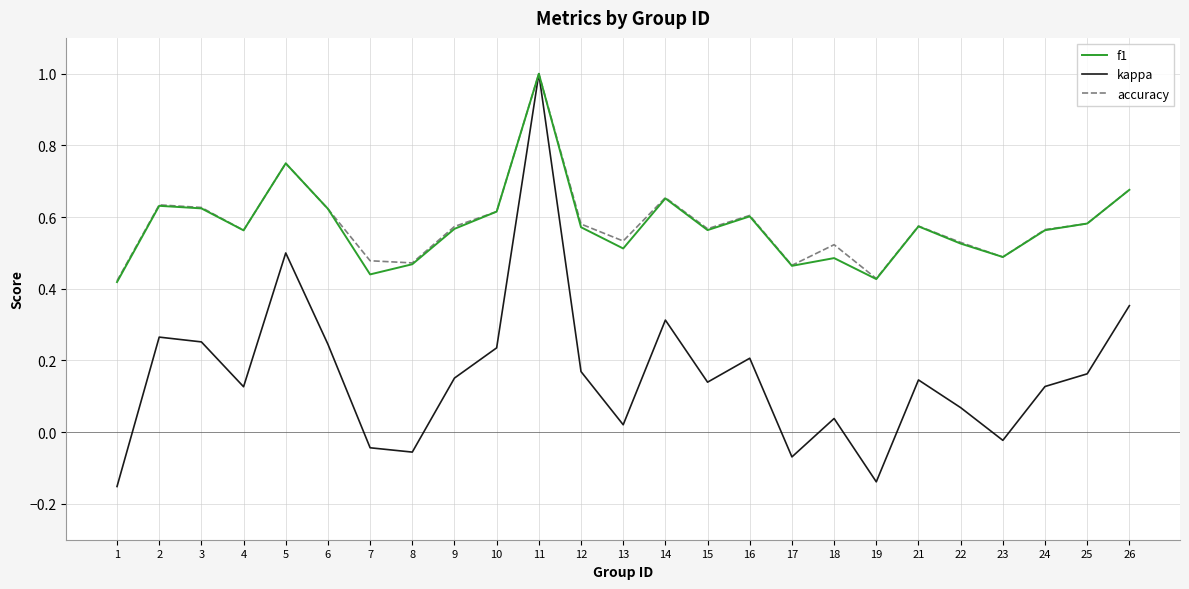

Which series has the largest range (max minus min)?

kappa